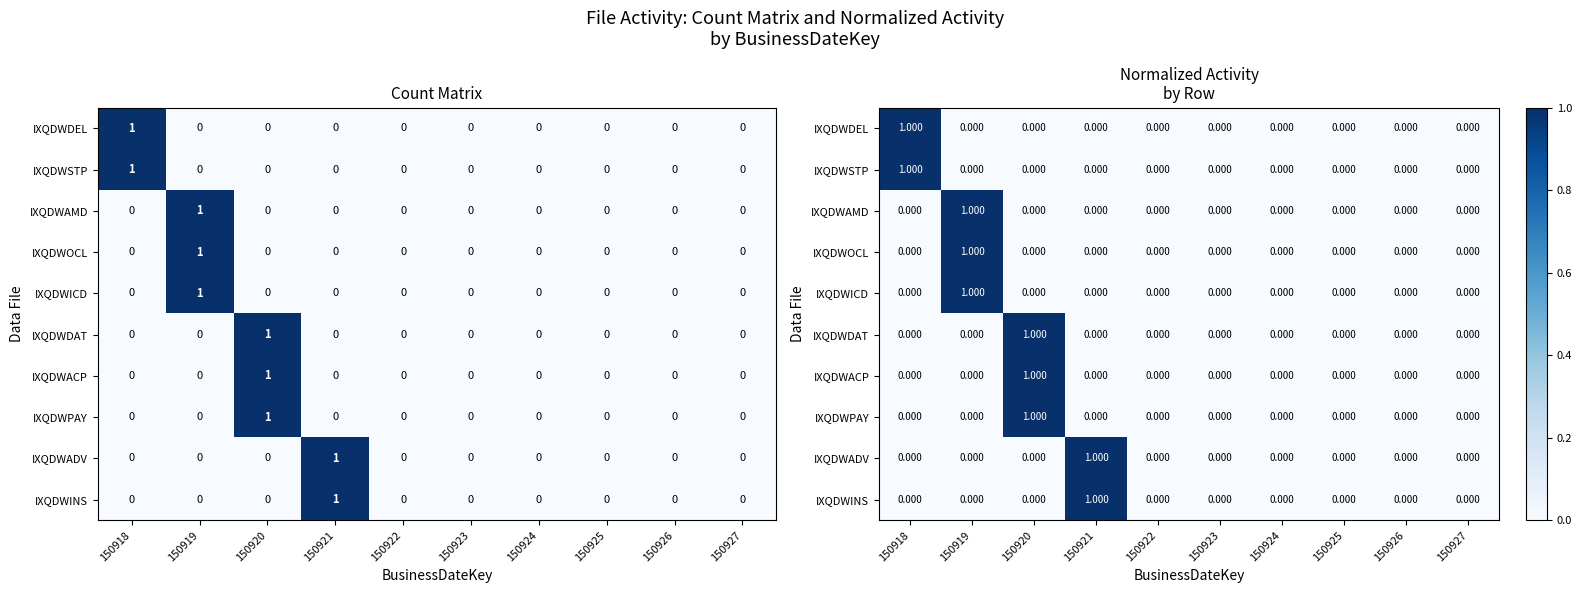

How many values in IXQDWPAY are above zero?

1